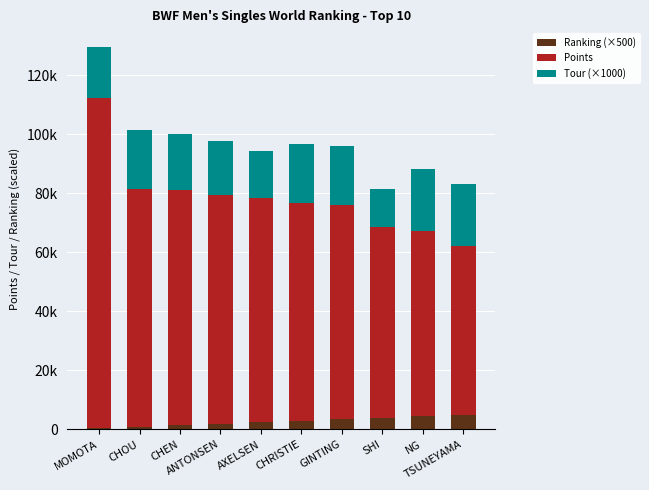

Which has a higher value, GINTING or CHOU?

GINTING